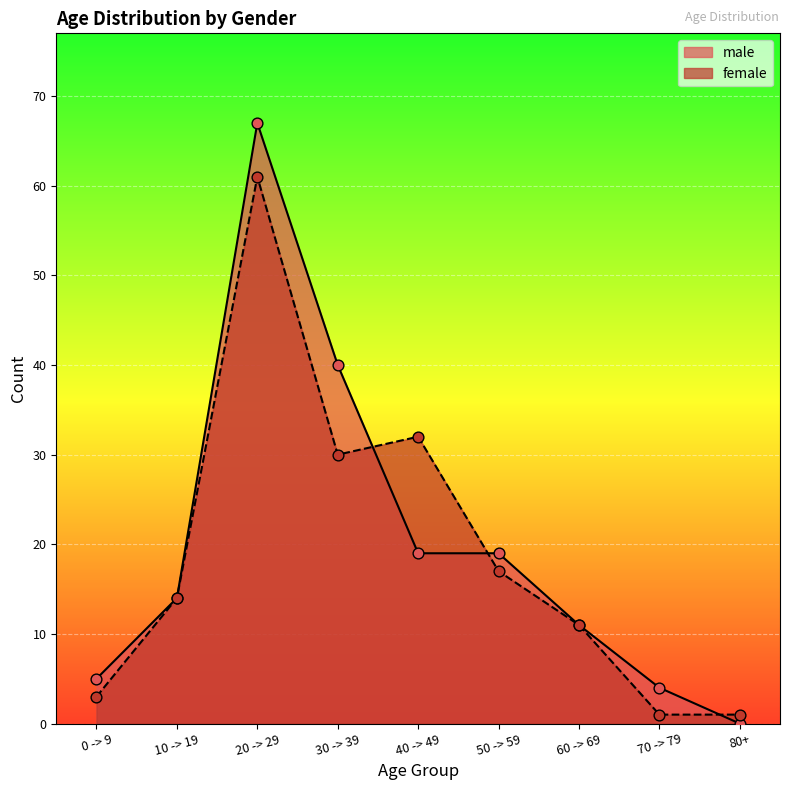

Which series reaches the maximum Y coordinate?

male